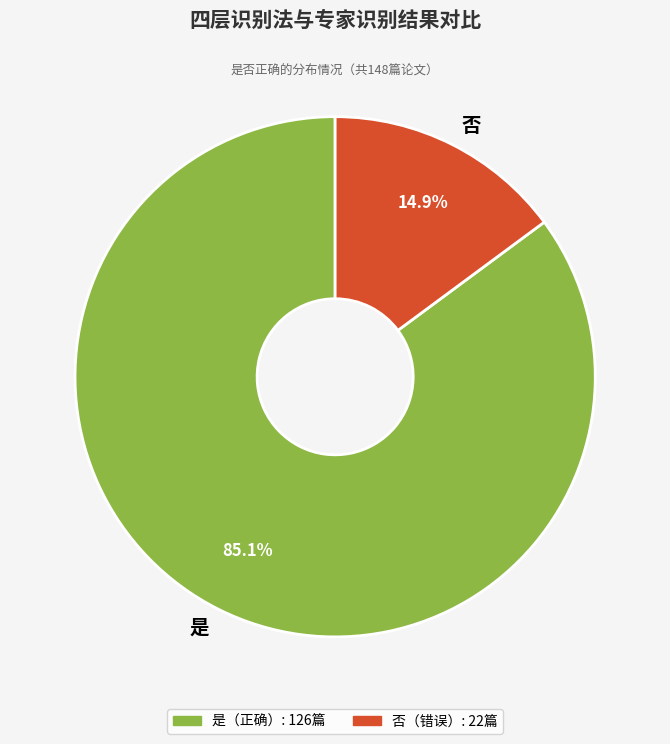

True or false: 否 accounts for 25% of the total.

False